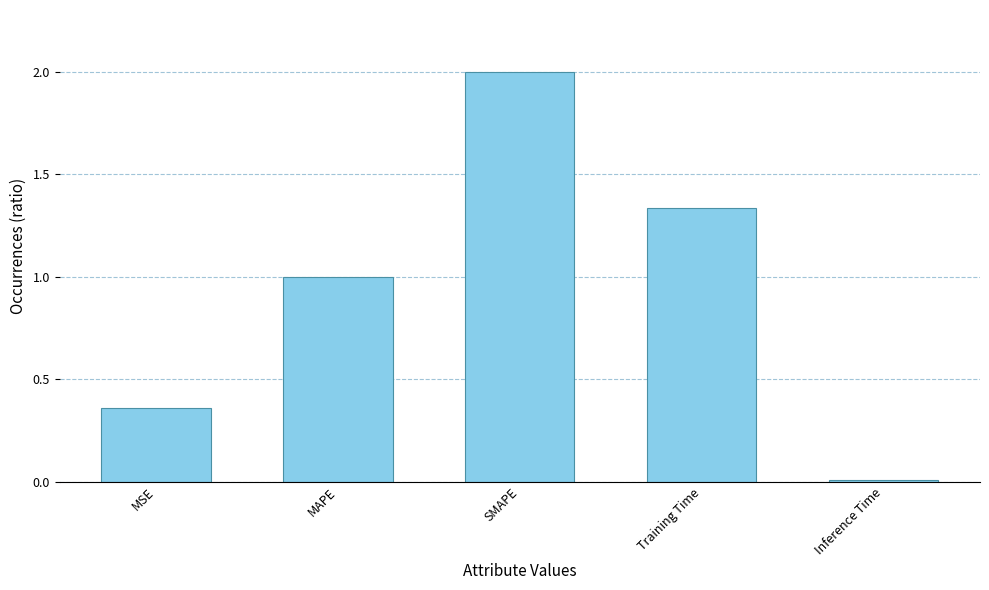

At which category does the chart reach its peak across all series?

SMAPE